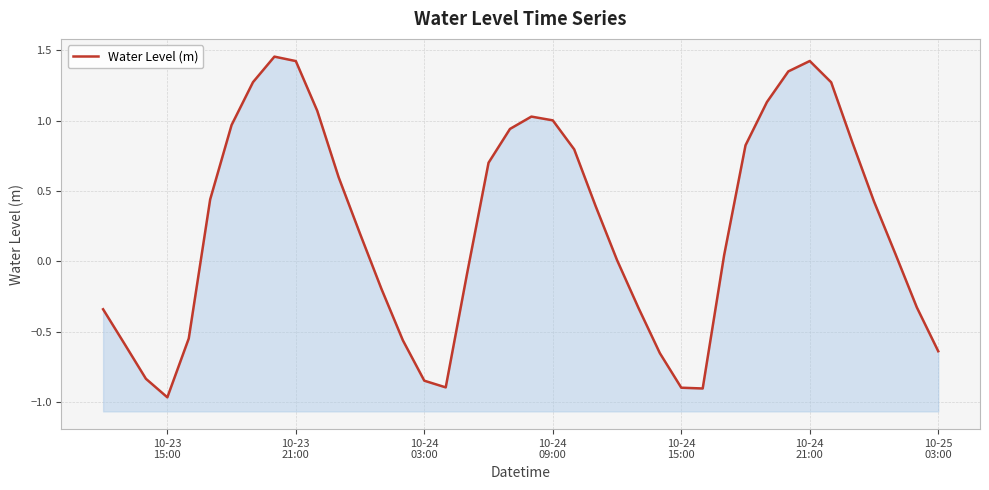

How many lines are shown in the chart?

1